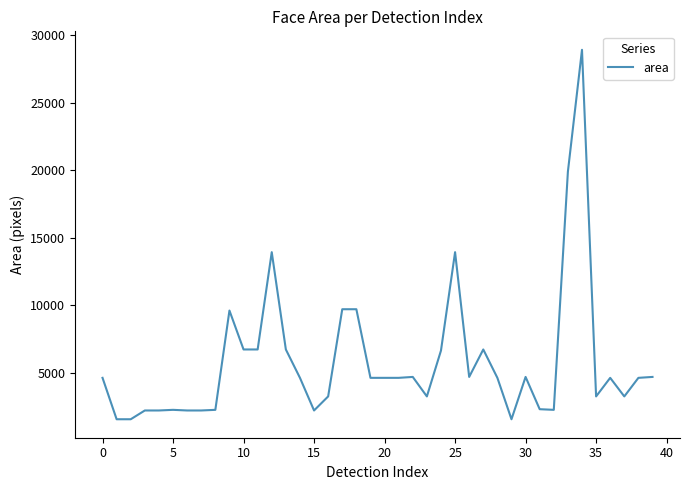

What is the difference between the maximum and minimum values?

27340